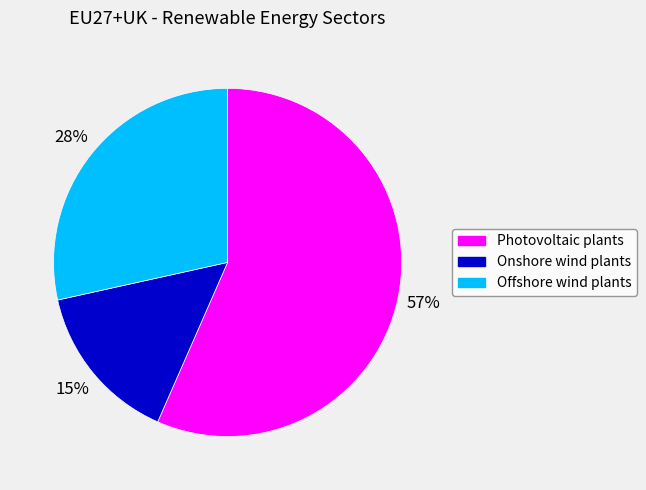

True or false: Photovoltaic plants accounts for 57% of the total.

True